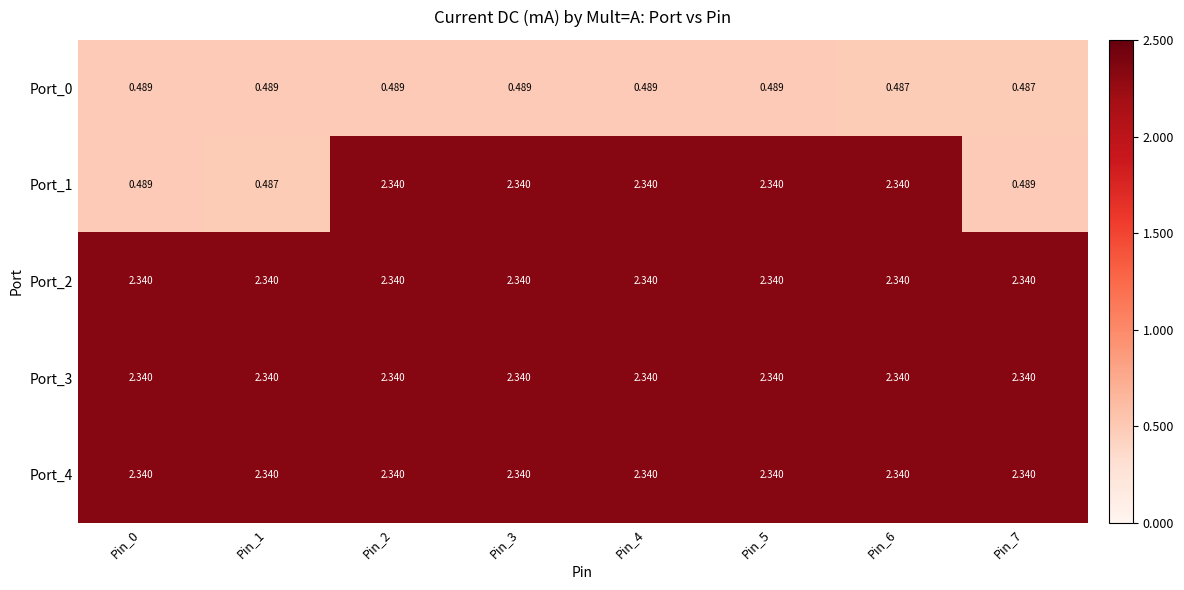

Which has a higher value, Pin_0 or Pin_3?

Pin_0